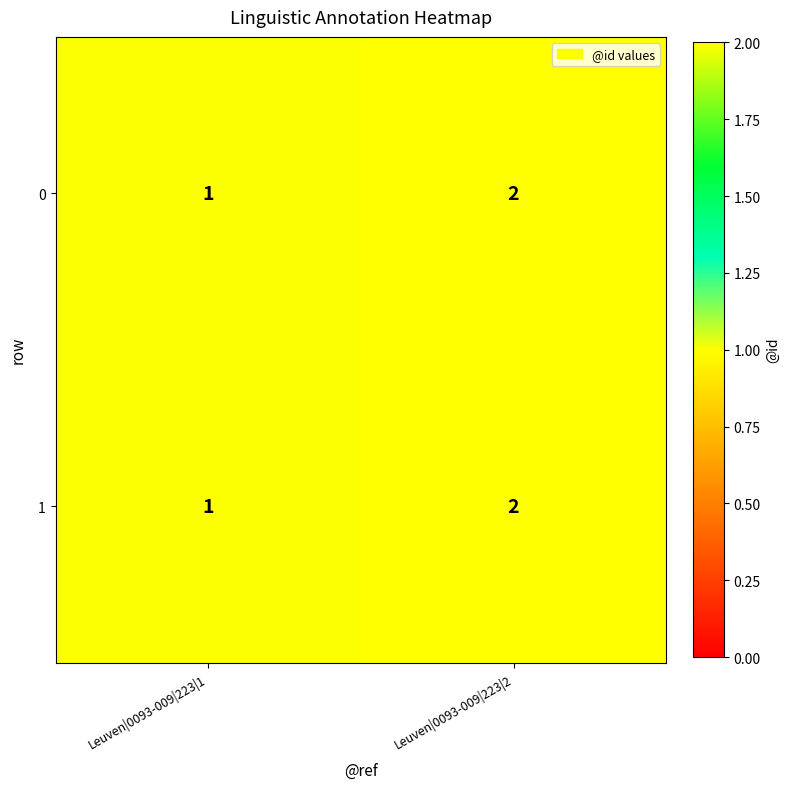

What is the sum of the 1 values at Leuven|0093-009|223|2 and Leuven|0093-009|223|1?

3